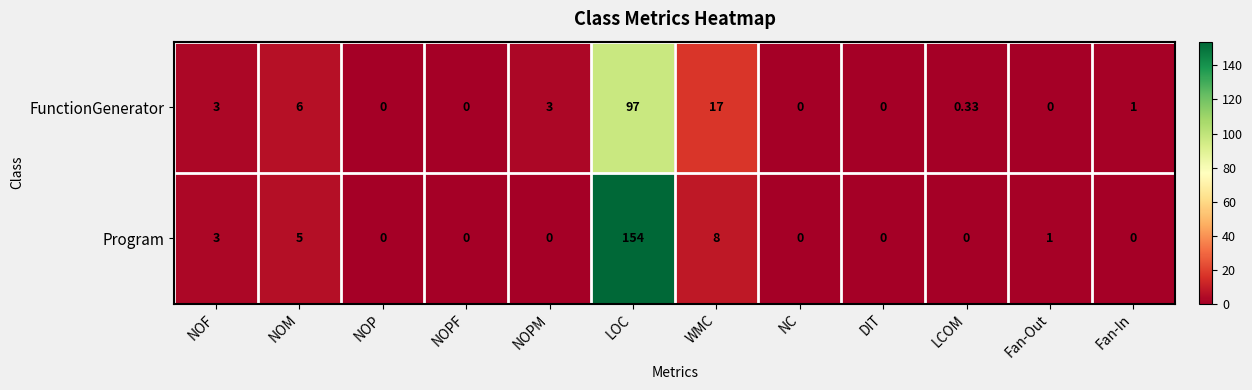

Which series changed the most between NOPF and NOPM?

FunctionGenerator